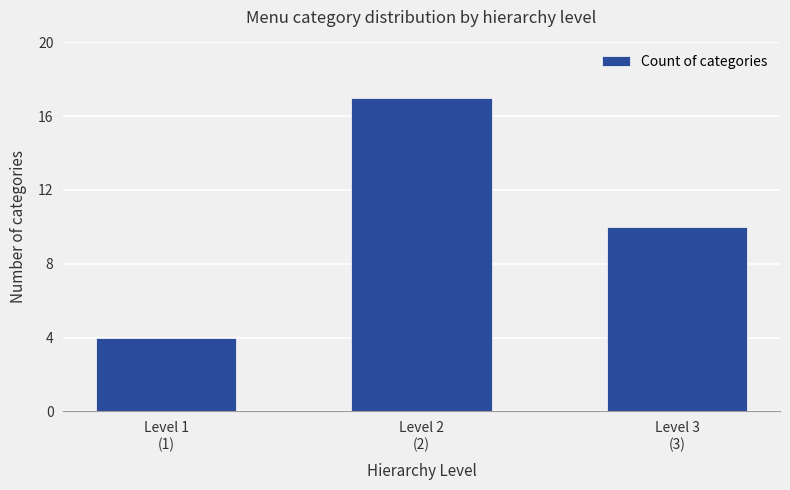

What is the sum of all values?

31